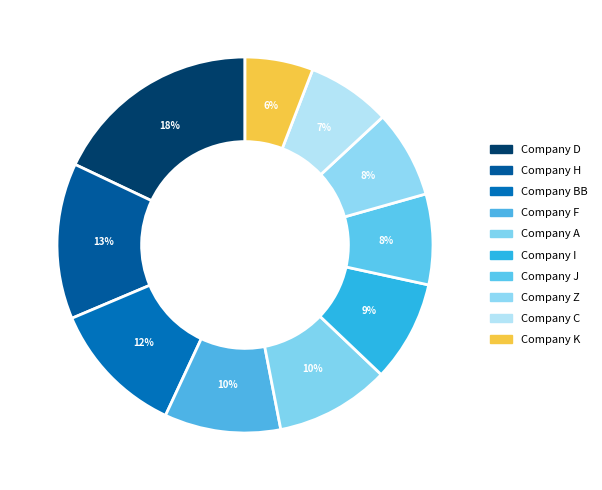

How many segments does this pie chart have?

10